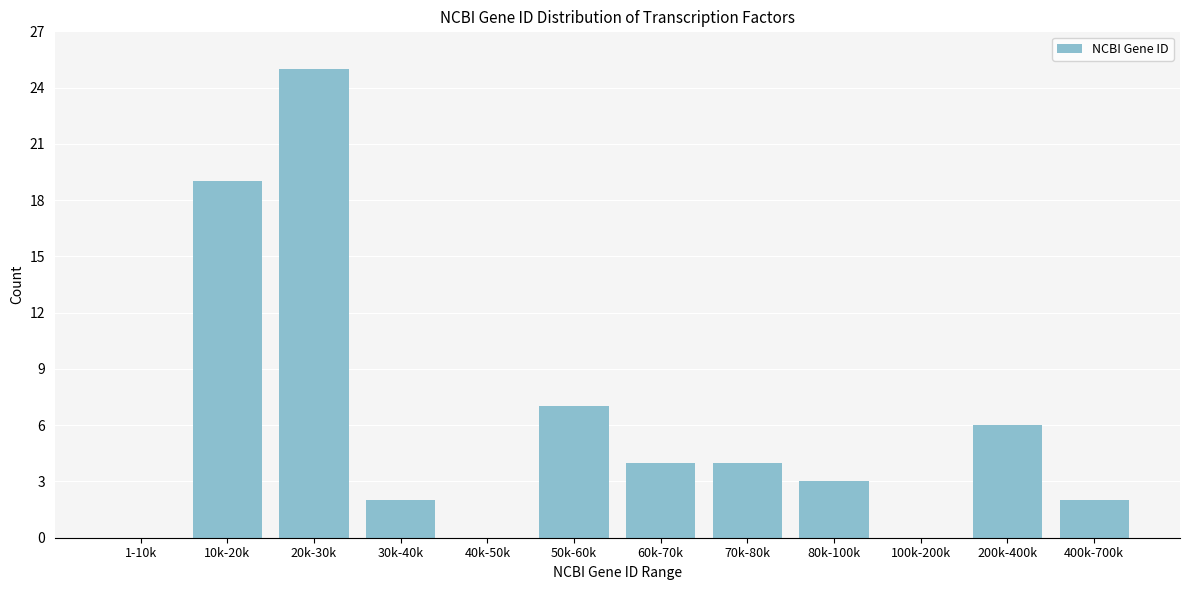

Reading right to left, extract all data points from this chart.

400k-700k=2	200k-400k=6	100k-200k=0	80k-100k=3	70k-80k=4	60k-70k=4	50k-60k=7	40k-50k=0	30k-40k=2	20k-30k=25	10k-20k=19	1-10k=0